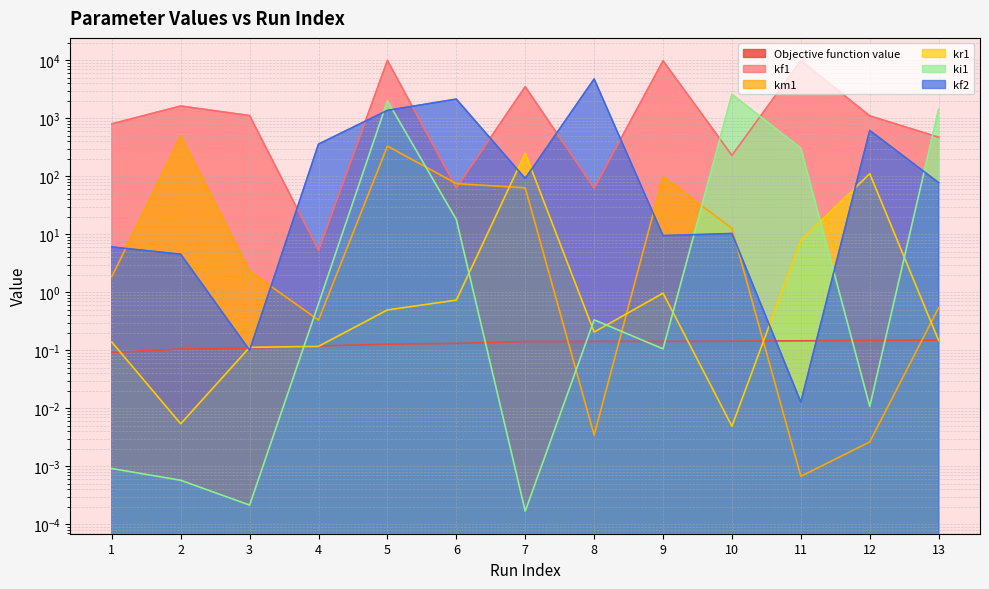

List the series in order of their peak value, highest first.

kf1, kf2, ki1, km1, kr1, Objective function value